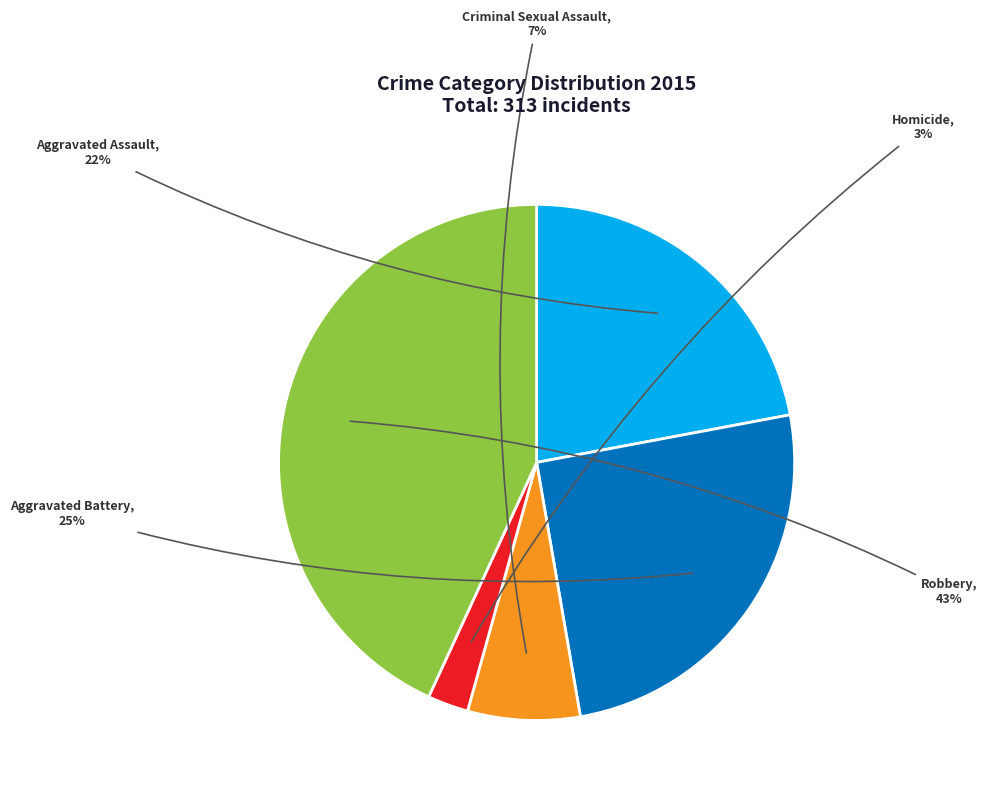

Approximately how many times larger is the value at Robbery compared to Aggravated Assault?

2.0